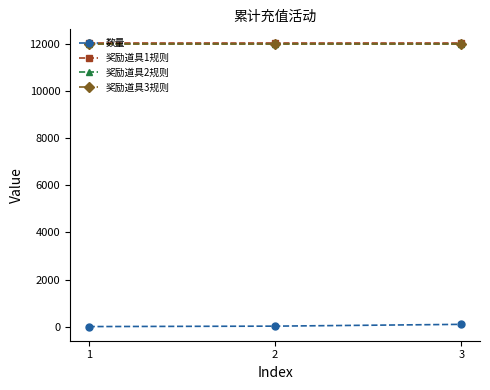

What is the sum of all 奖励道具2规则 values?

36003